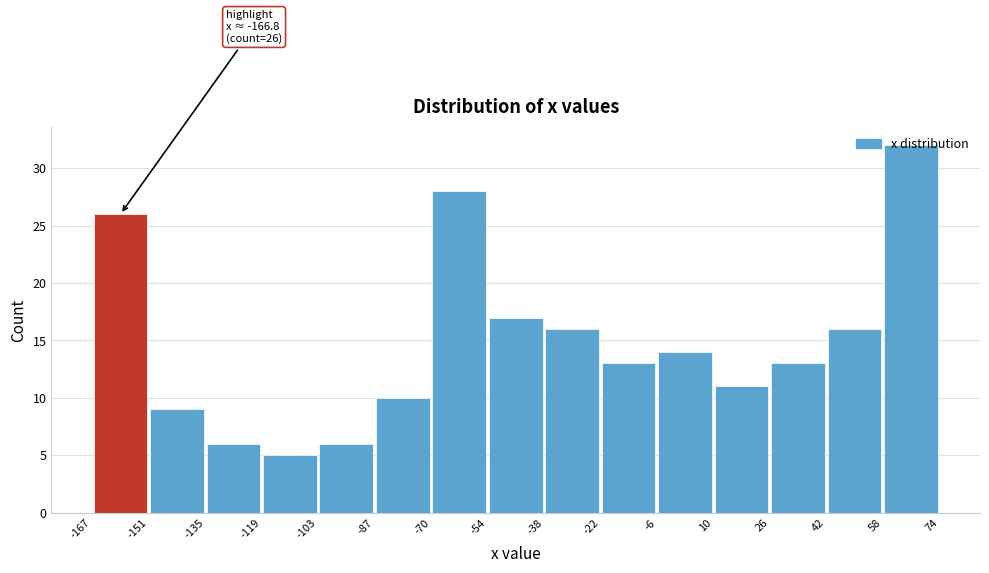

Which range on the x-axis has the tallest bar?

58 to 74